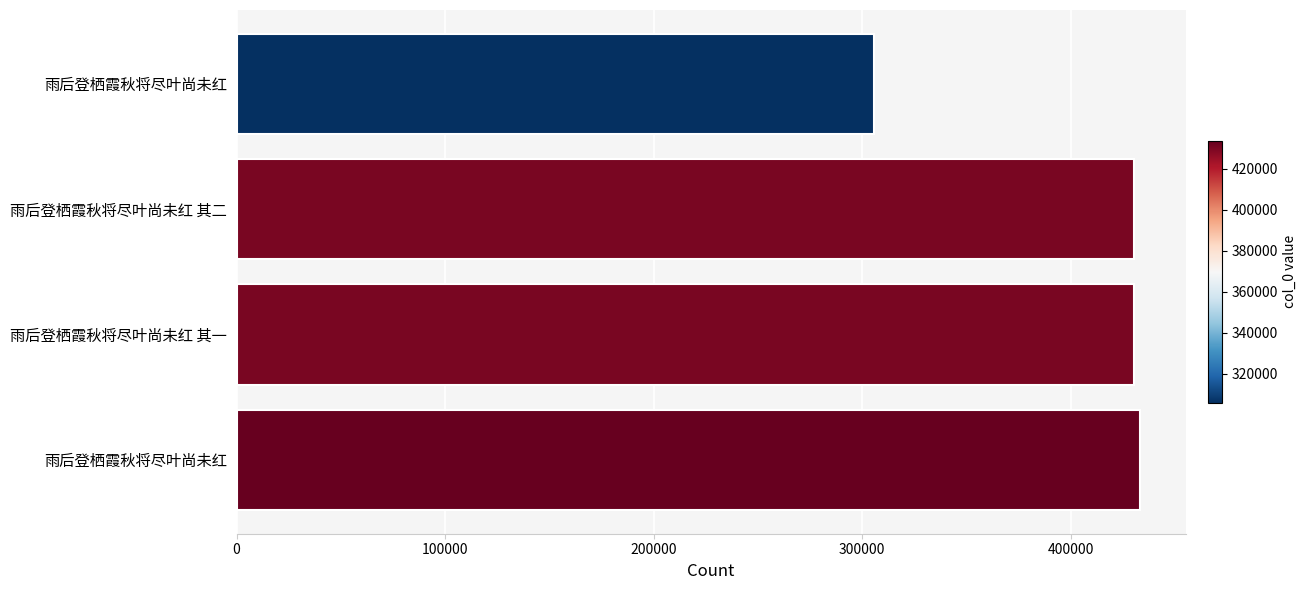

What is the sum of all values?

1599622